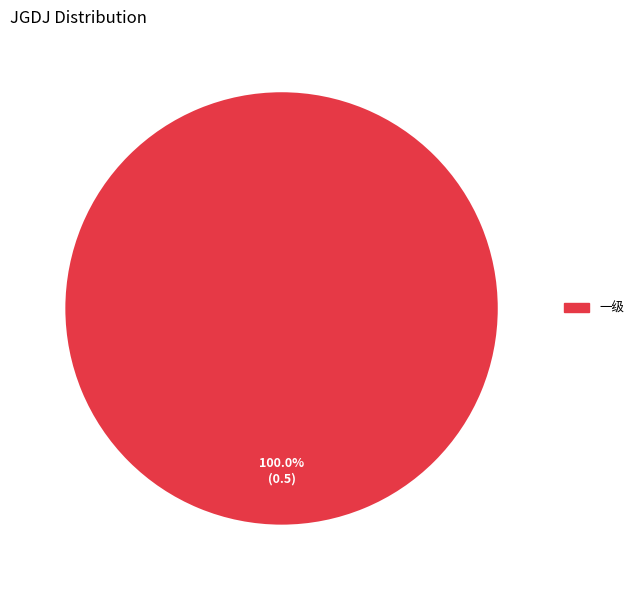

To the nearest percent, what percentage of the pie is 一级?

100%